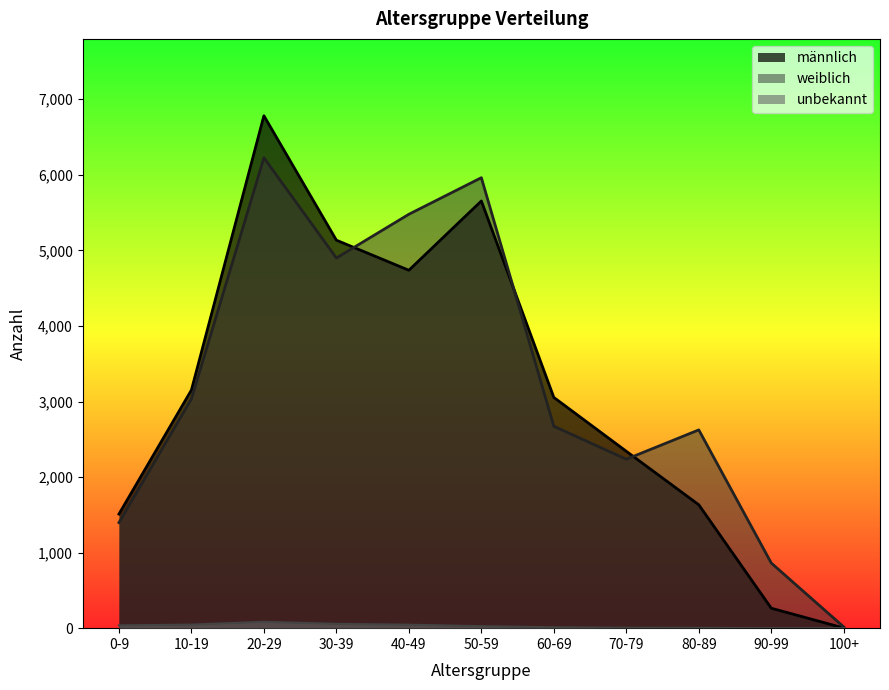

What position from the left is 60-69?

7